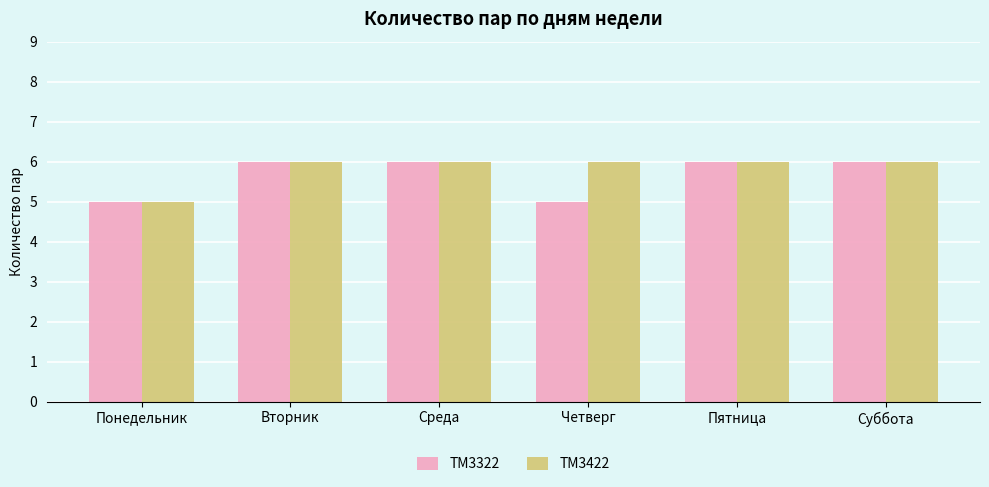

What is the total value across all series at Пятница?

12